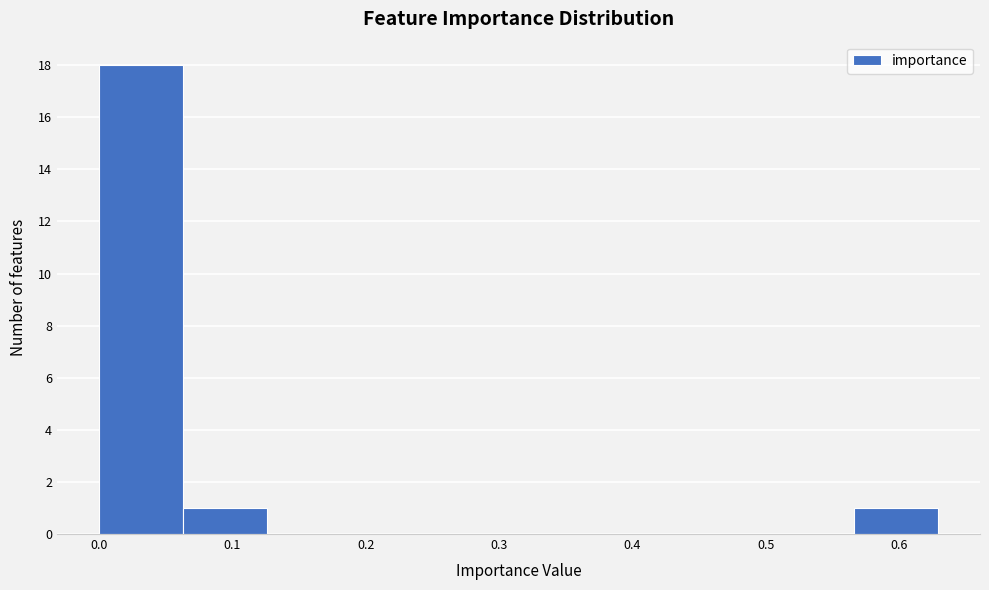

Over which range of the x-axis is the bar tallest?

0.00 to 0.06